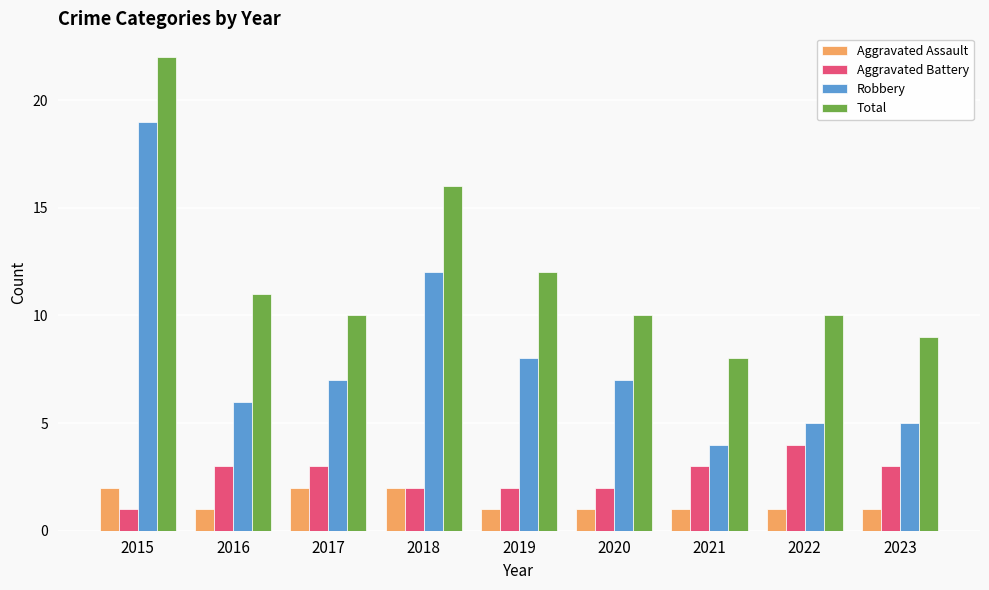

How many distinct data groups are displayed?

4